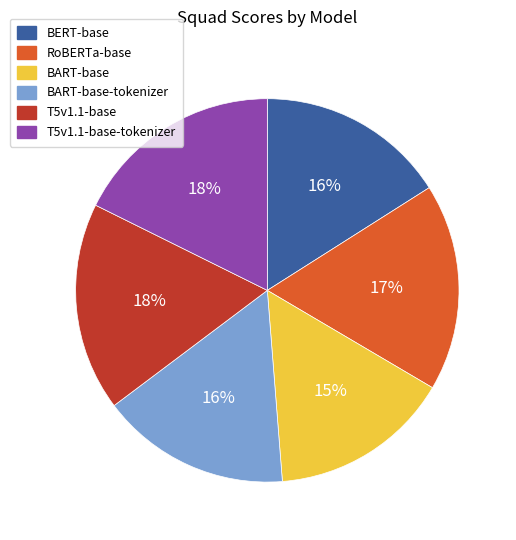

Which category has the smallest portion of the pie?

BART-base